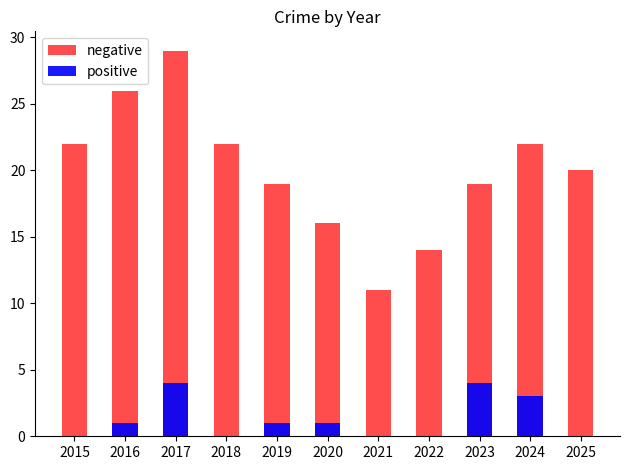

What is the sum of all negative values?

220